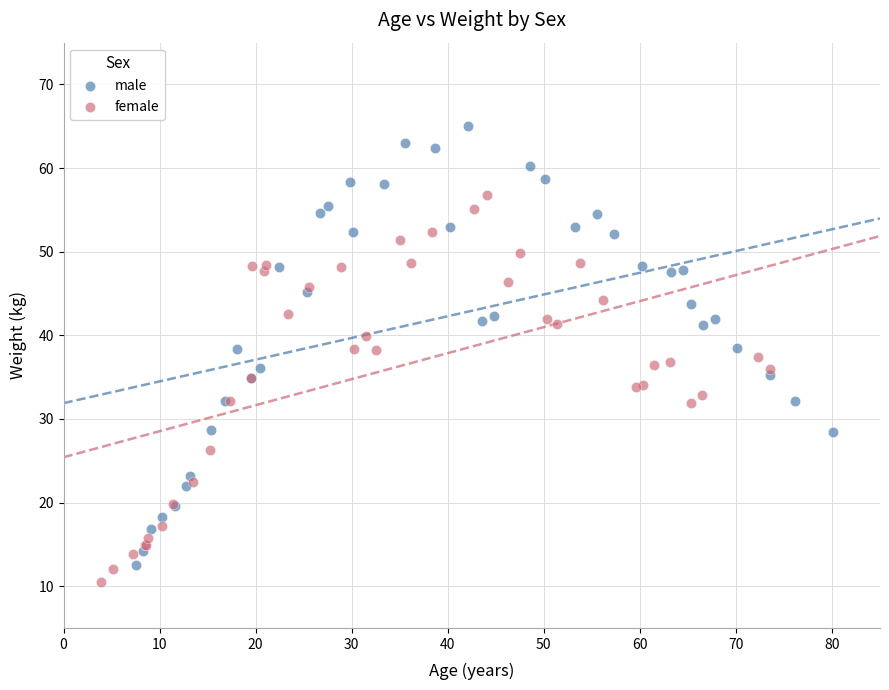

Which series contains the highest Y value?

male